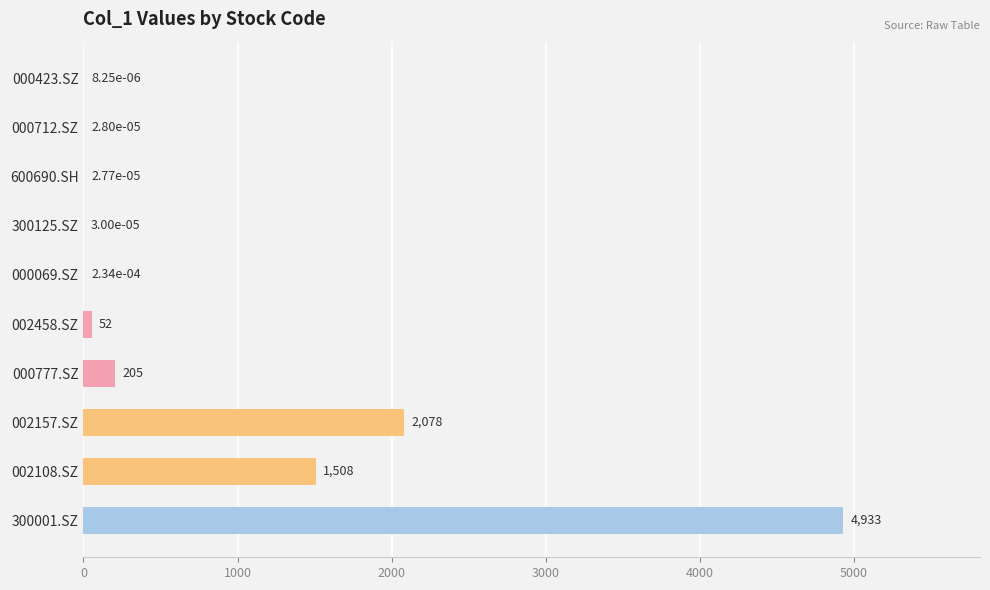

Are the bars horizontal?

Yes